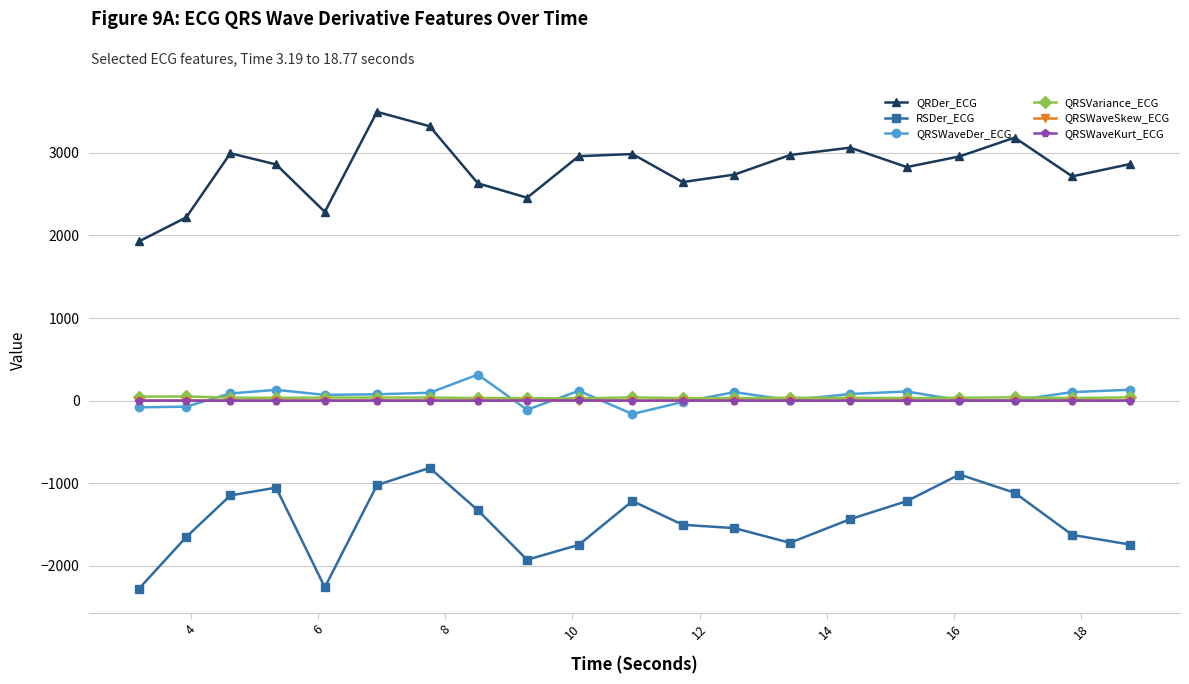

What is the highest value of the QRSWaveDer_ECG series?

315.7